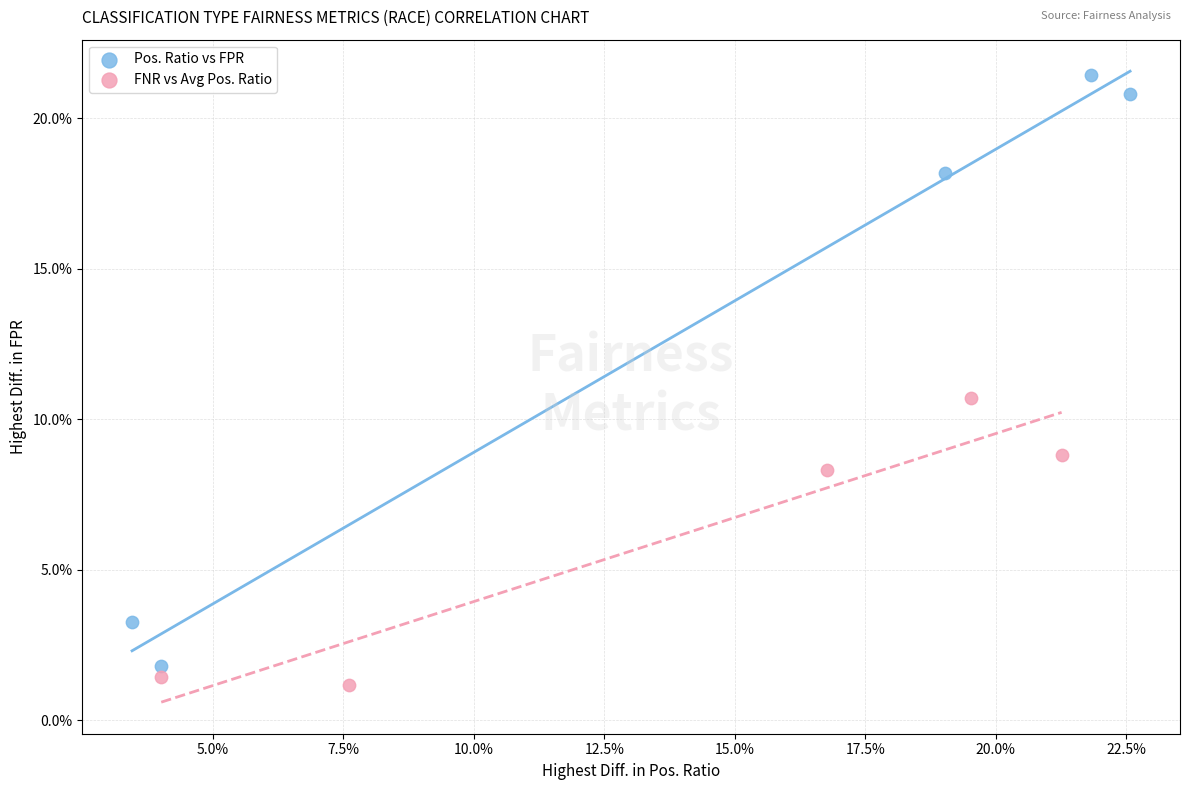

Which series contains the lowest Y value?

FNR vs Avg Pos. Ratio